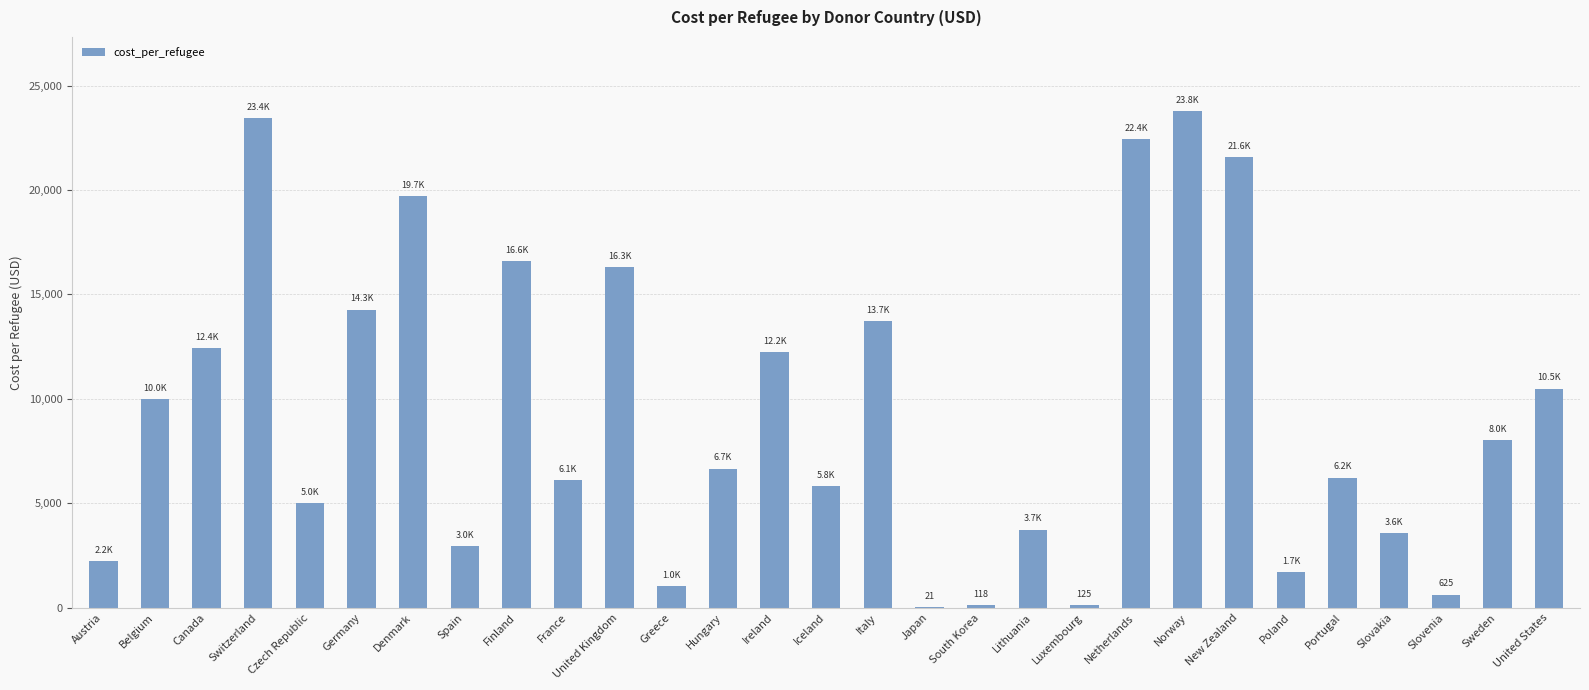

Is it true that the value at Denmark is 12435.4?

False